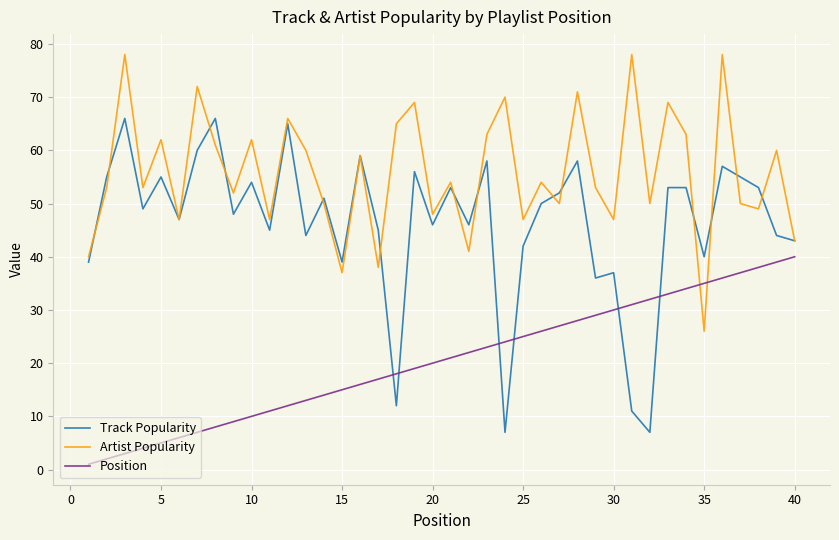

What is the maximum value shown in the chart?

78